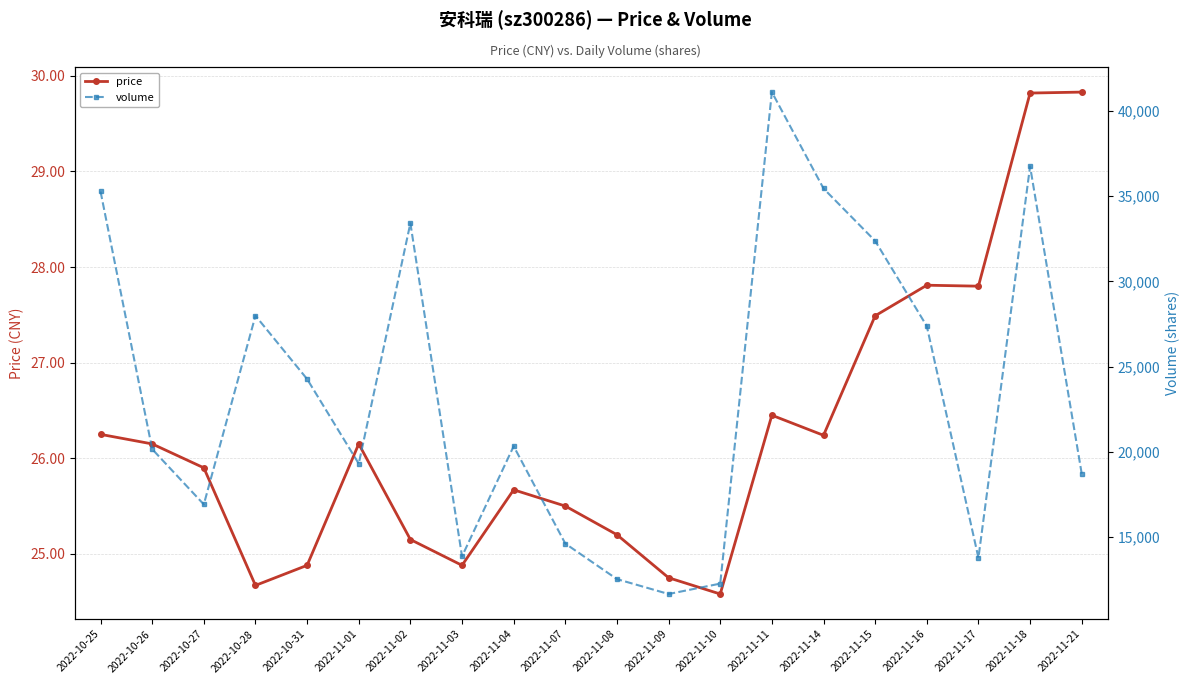

What is the average value of the volume series?

23411.6